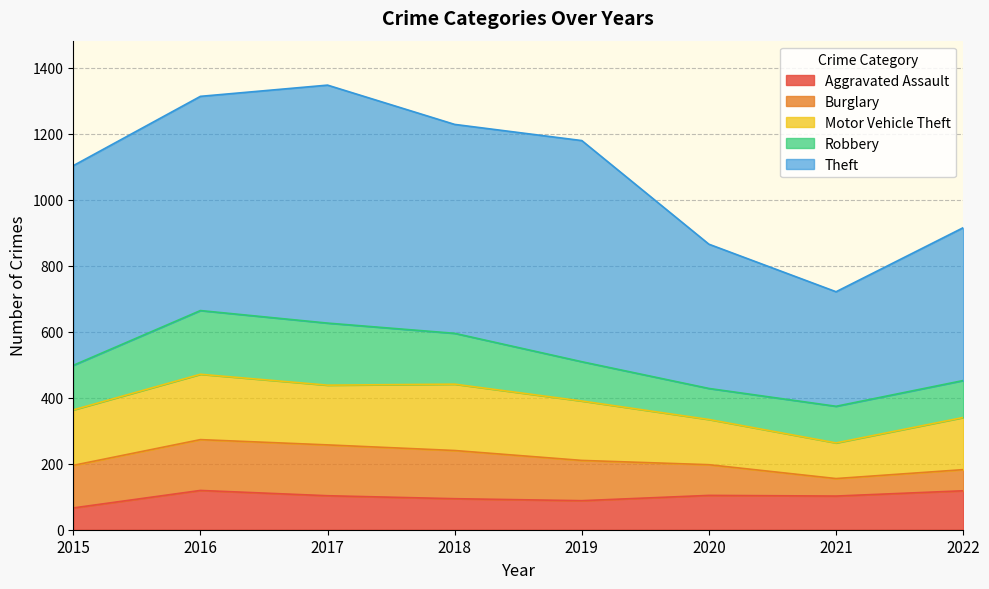

Reading right to left, extract all data points from this chart.

Aggravated Assault: 118	102	104	88	94	103	119	66
Burglary: 64	53	93	122	146	154	154	129
Motor Vehicle Theft: 158	108	137	180	201	181	198	168
Robbery: 112	111	94	119	154	188	193	135
Theft: 463	347	437	670	633	721	649	605